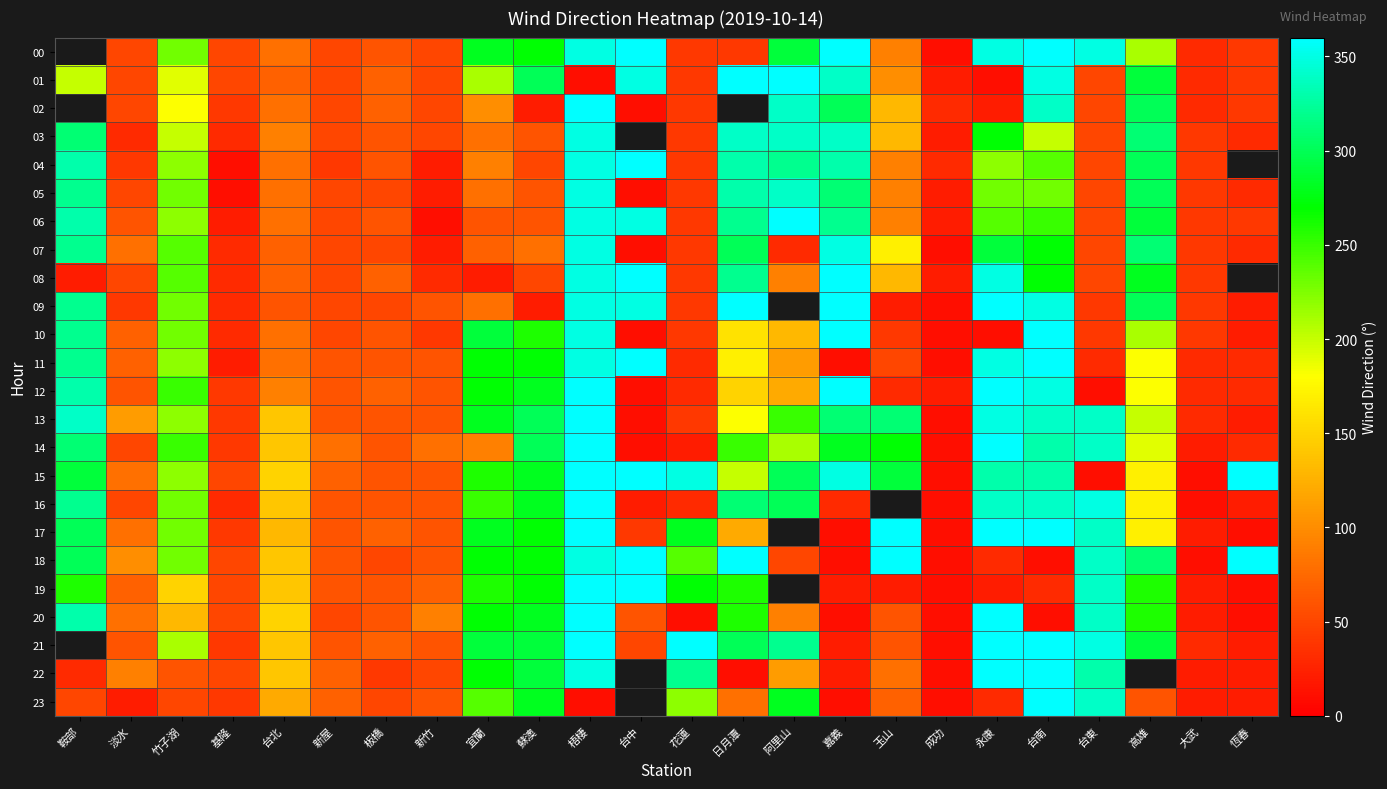

The value of 22 at 台北 is 140.0. True or false?

True